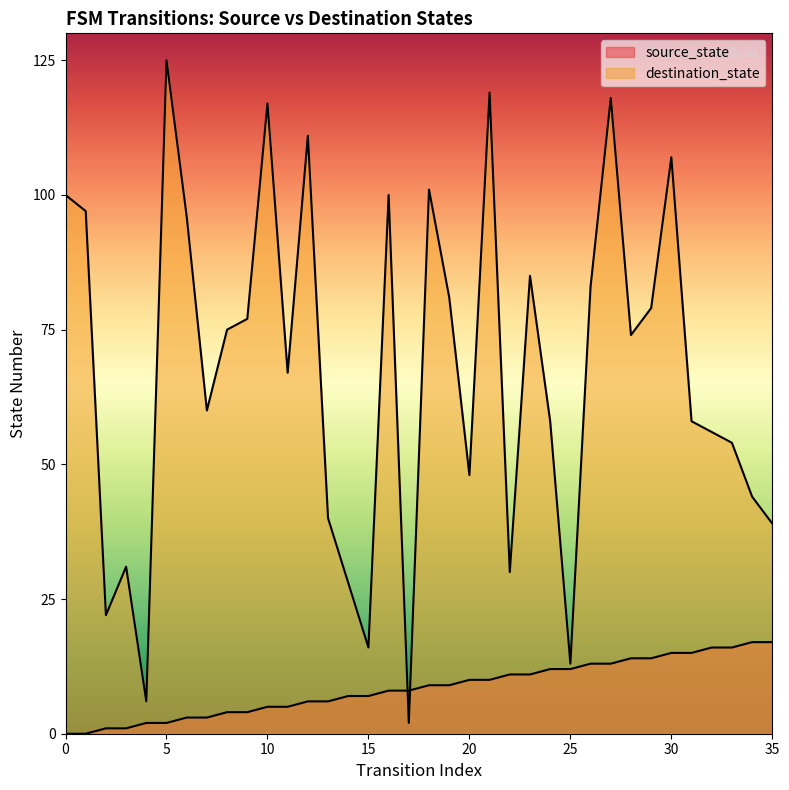

What is the difference between the maximum and minimum values in the source_state series?

17